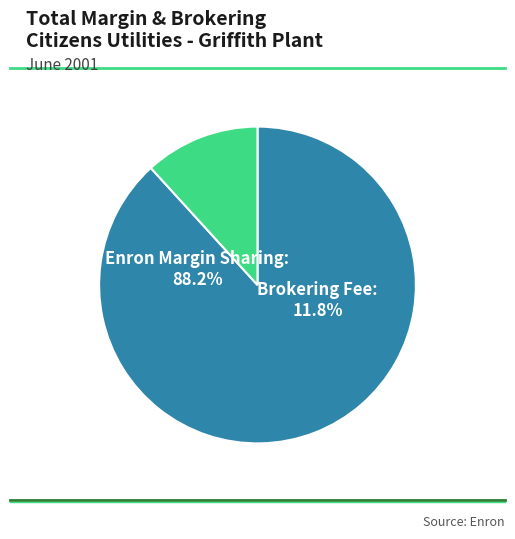

The Brokering Fee slice represents 12% of the pie. True or false?

True